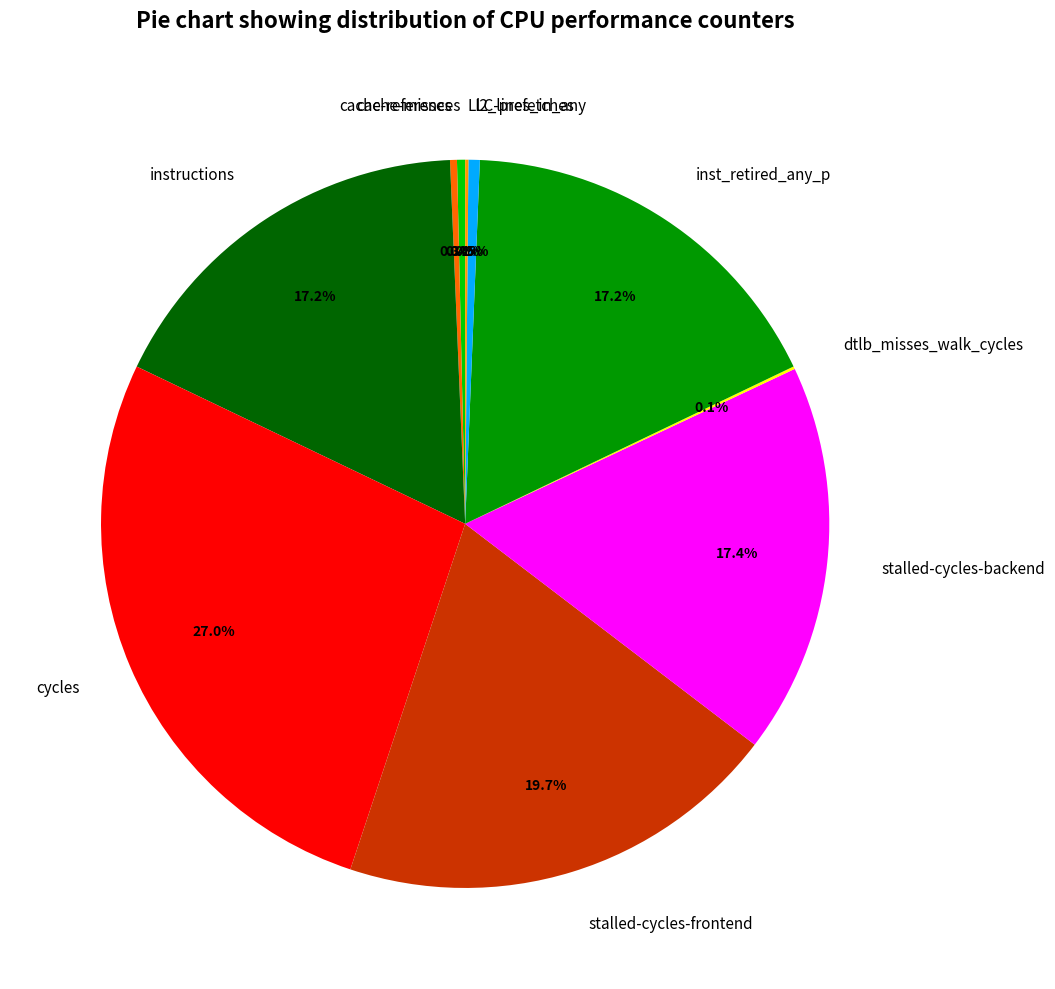

How much of the chart is everything except cache-misses?

99.7%